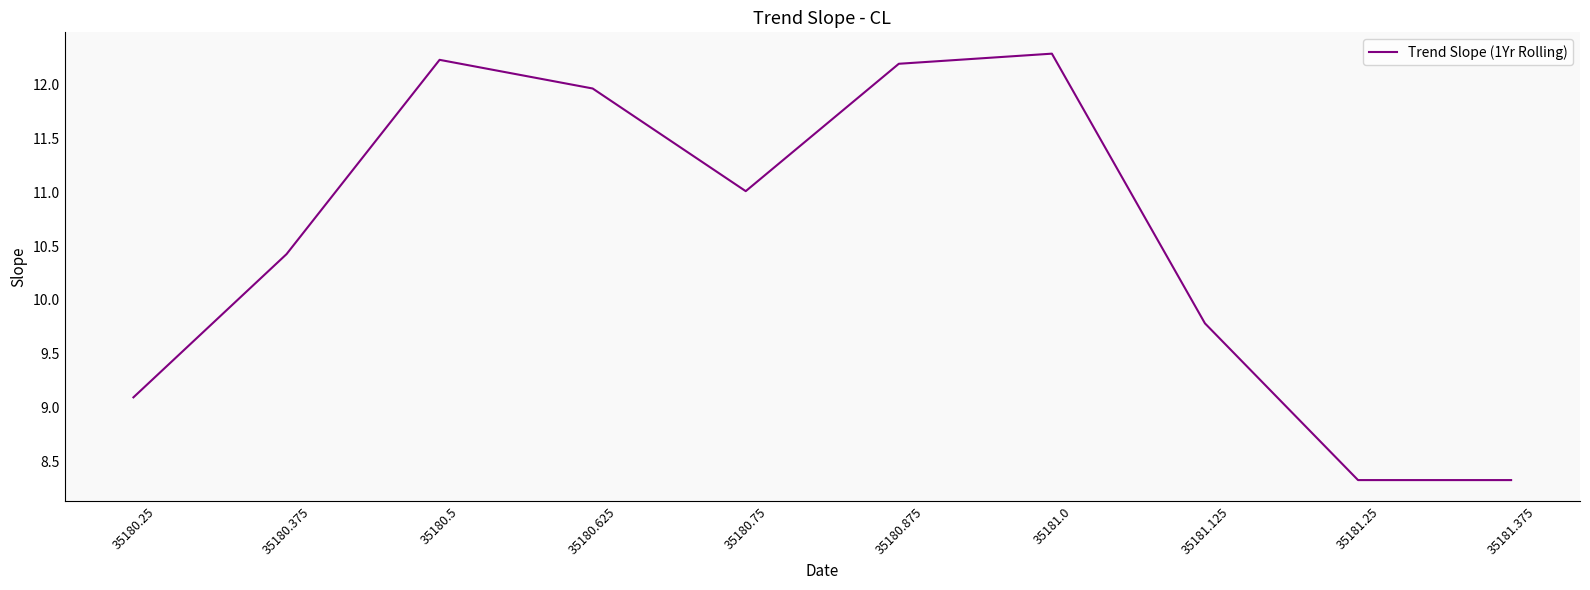

Reading left to right, list all the values displayed in this chart.

9.1	10.4	12.2	12.0	11.0	12.2	12.3	9.8	8.3	8.3